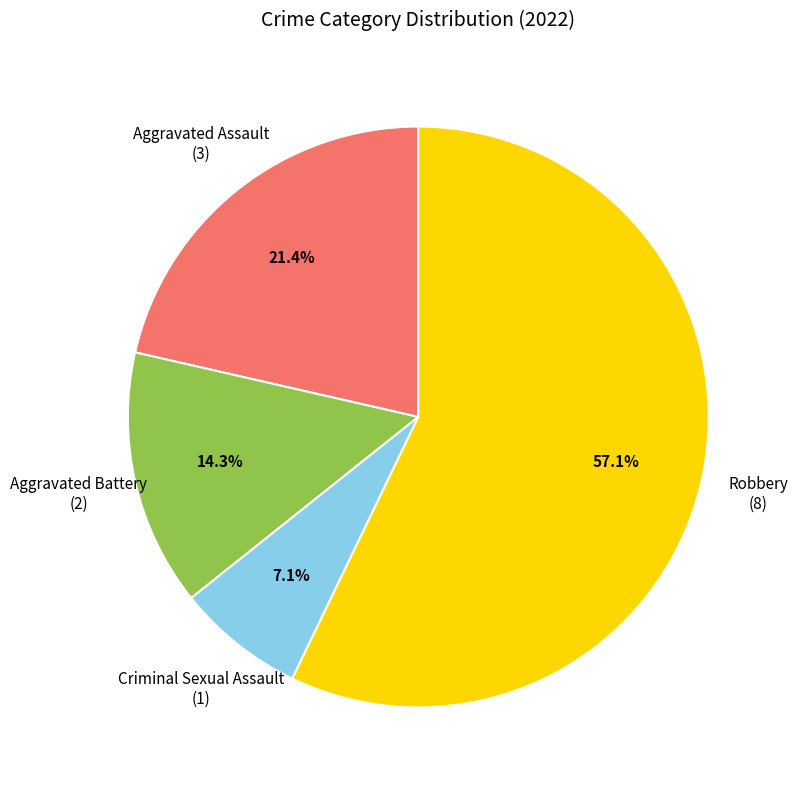

True or false: Robbery accounts for 57% of the total.

True